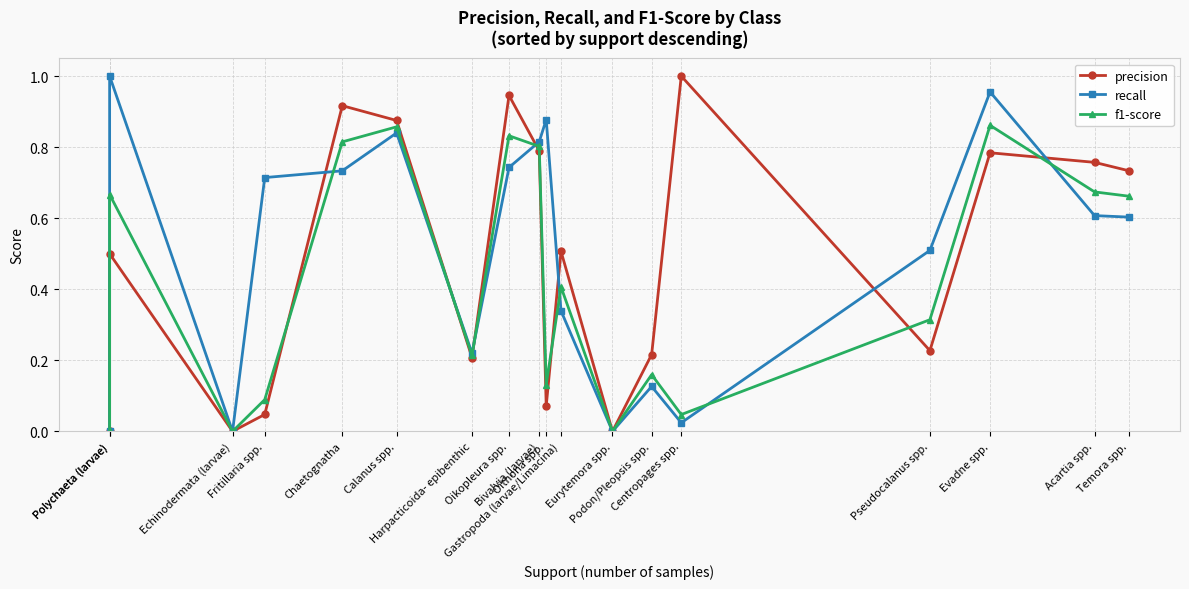

What is the approximate value of recall at Pseudocalanus spp.?

0.5